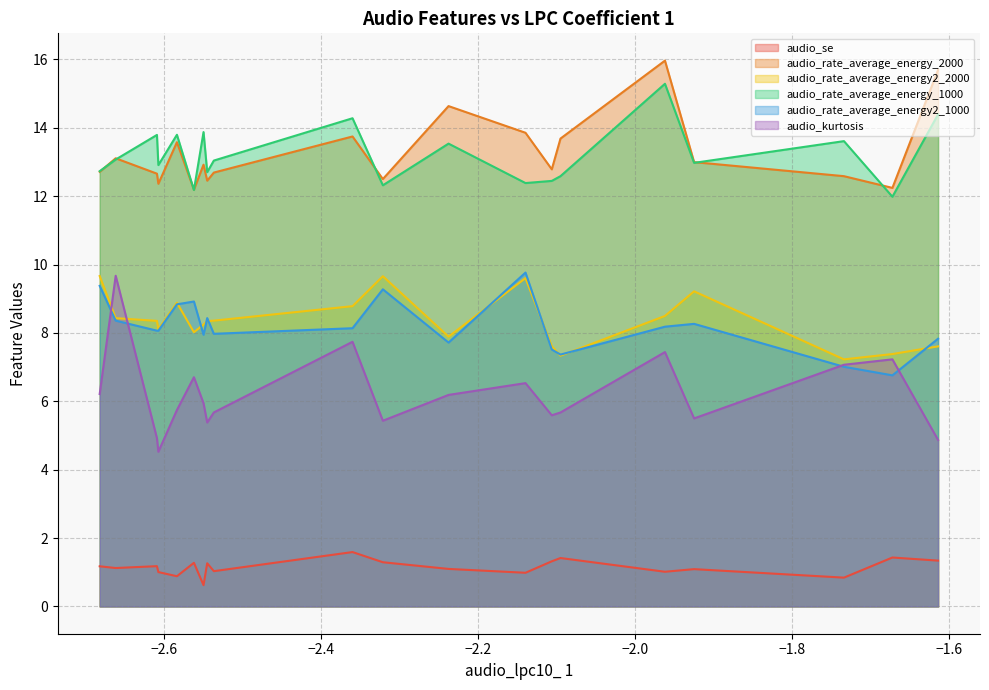

What is the minimum value for audio_rate_average_energy2_1000?

6.8